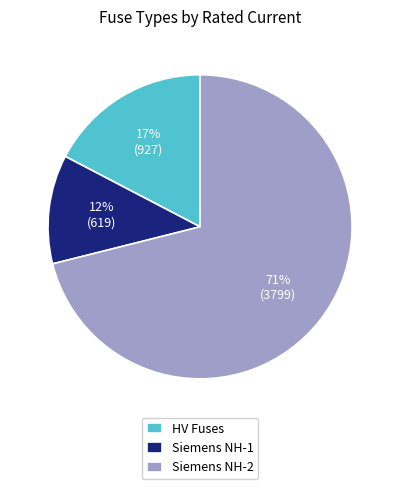

Do HV Fuses and Siemens NH-1 together represent more than half of the pie?

No